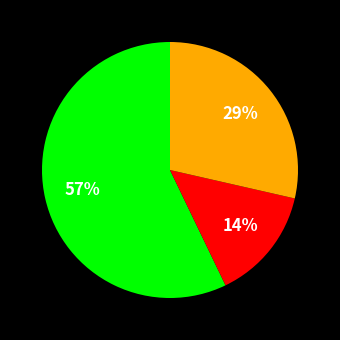

To the nearest percent, what is the difference between the largest and smallest slice percentages?

43%